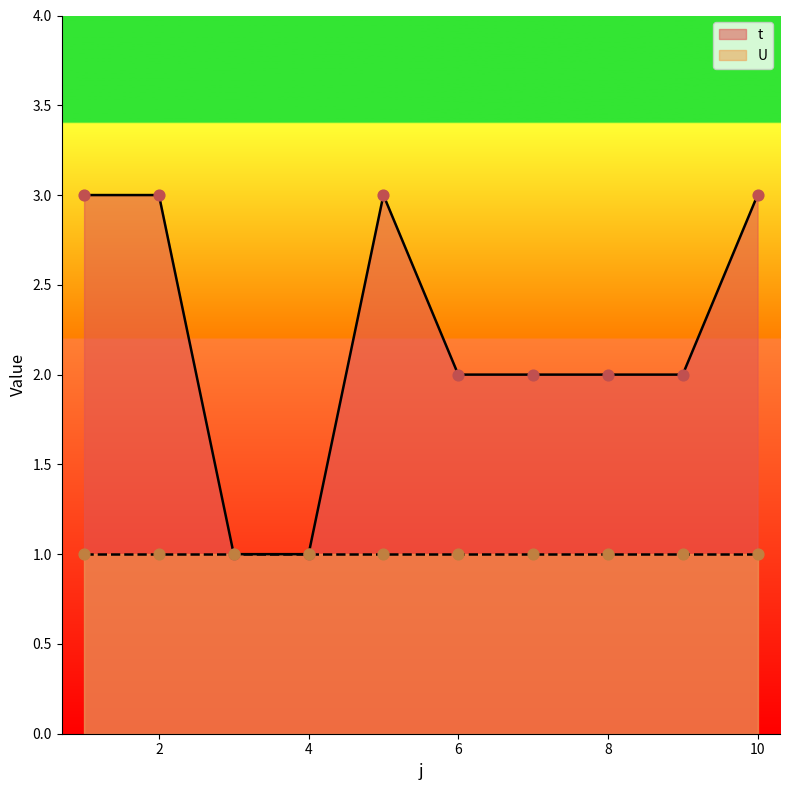

What is the ratio of the value at 9 to the value at 7?

1.0